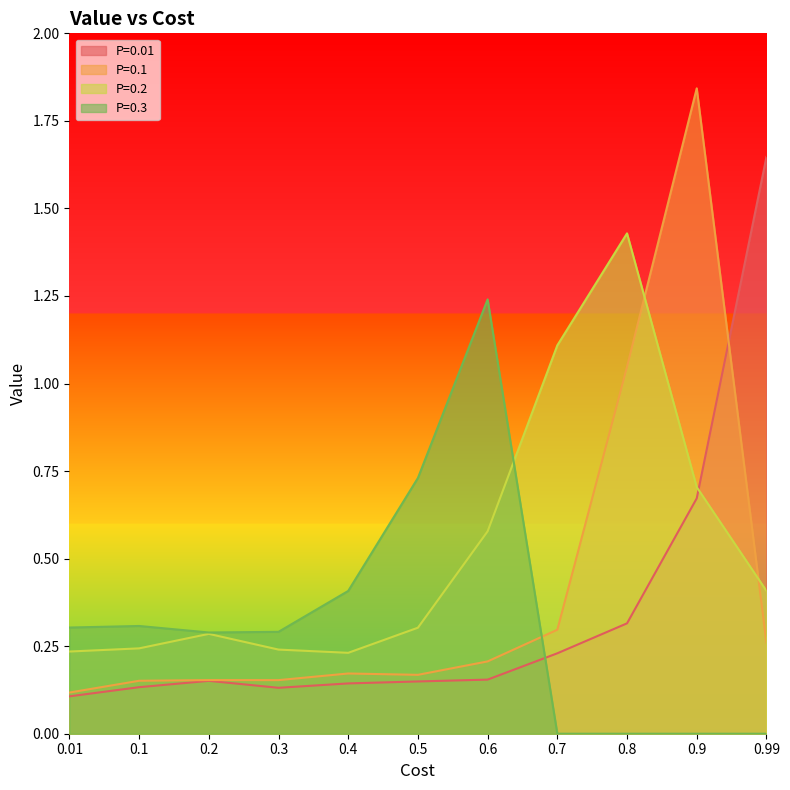

Which category has the lowest value across all series?

0.7